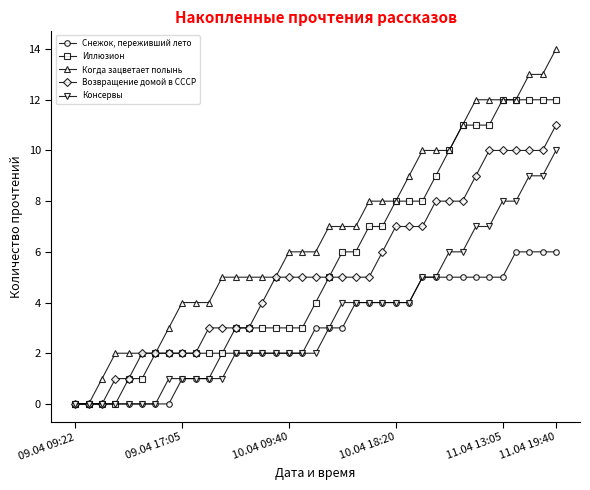

Rank the series by their maximum value, from lowest to highest.

Снежок, переживший лето, Консервы, Возвращение домой в СССР, Иллюзион, Когда зацветает полынь